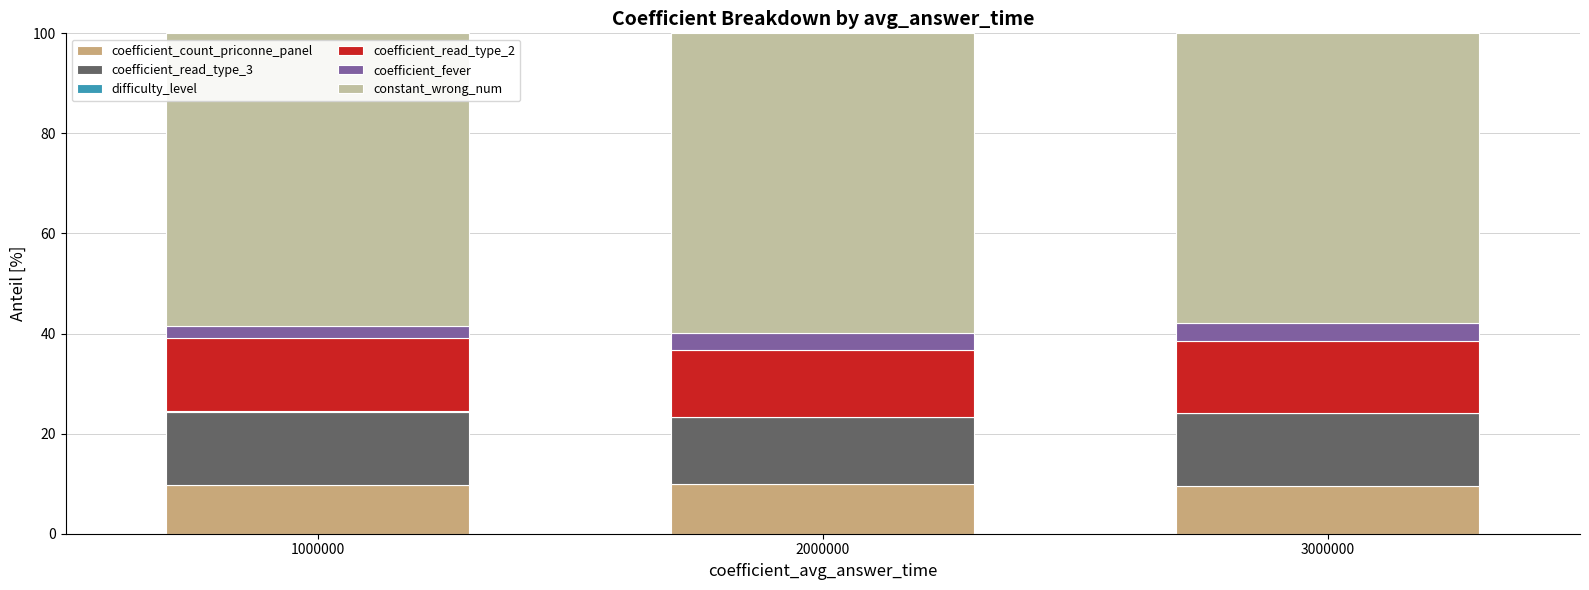

What is the highest value of the coefficient_count_priconne_panel series?

10.0